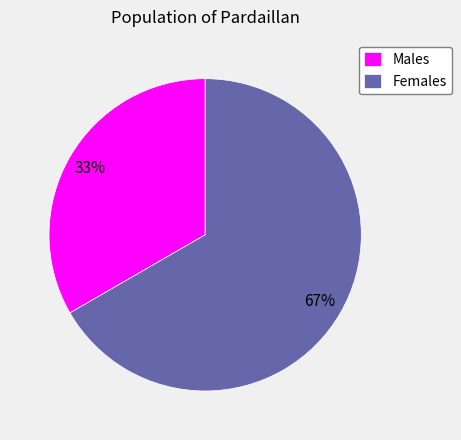

Is the sum of Females and Males greater than half?

Yes